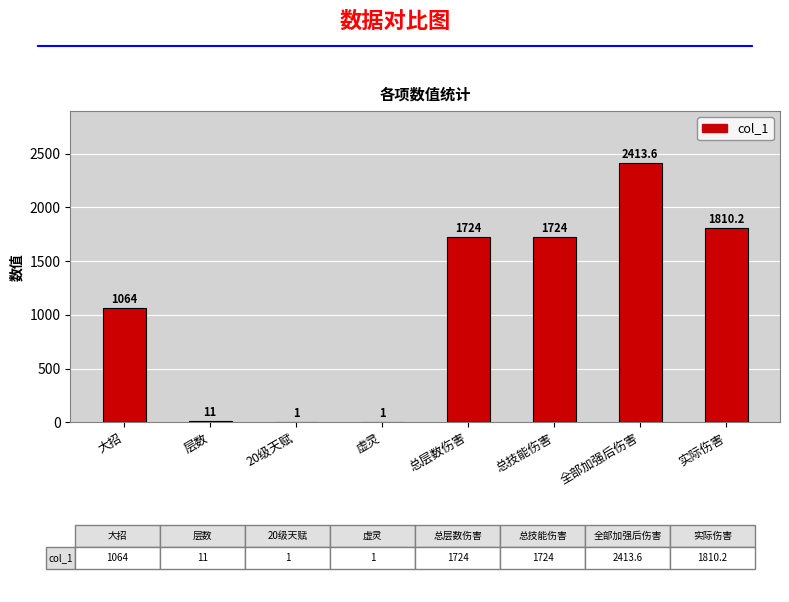

True or false: the data shows 1064.0 at 大招.

True